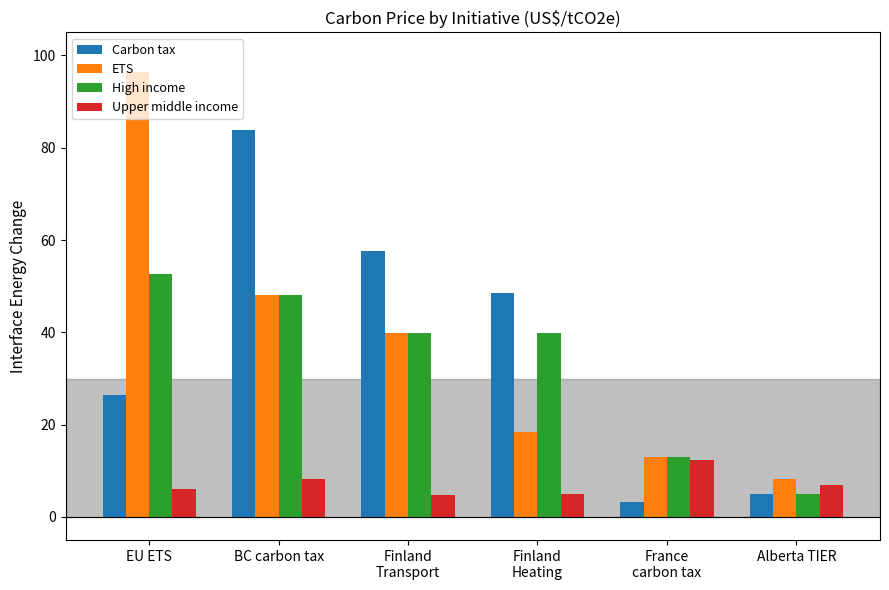

What is the spread (max minus min) of values at BC carbon tax?

75.6